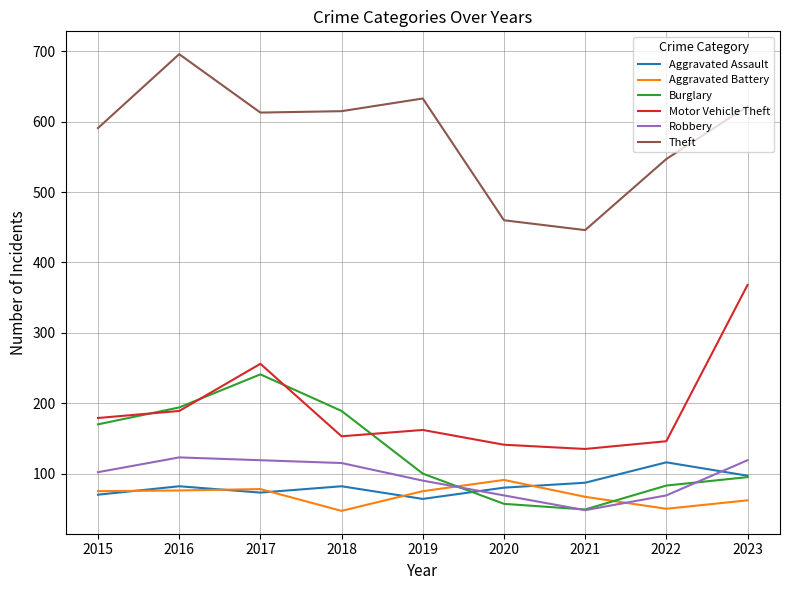

The Theft series shows 814 at 2018. True or false?

False